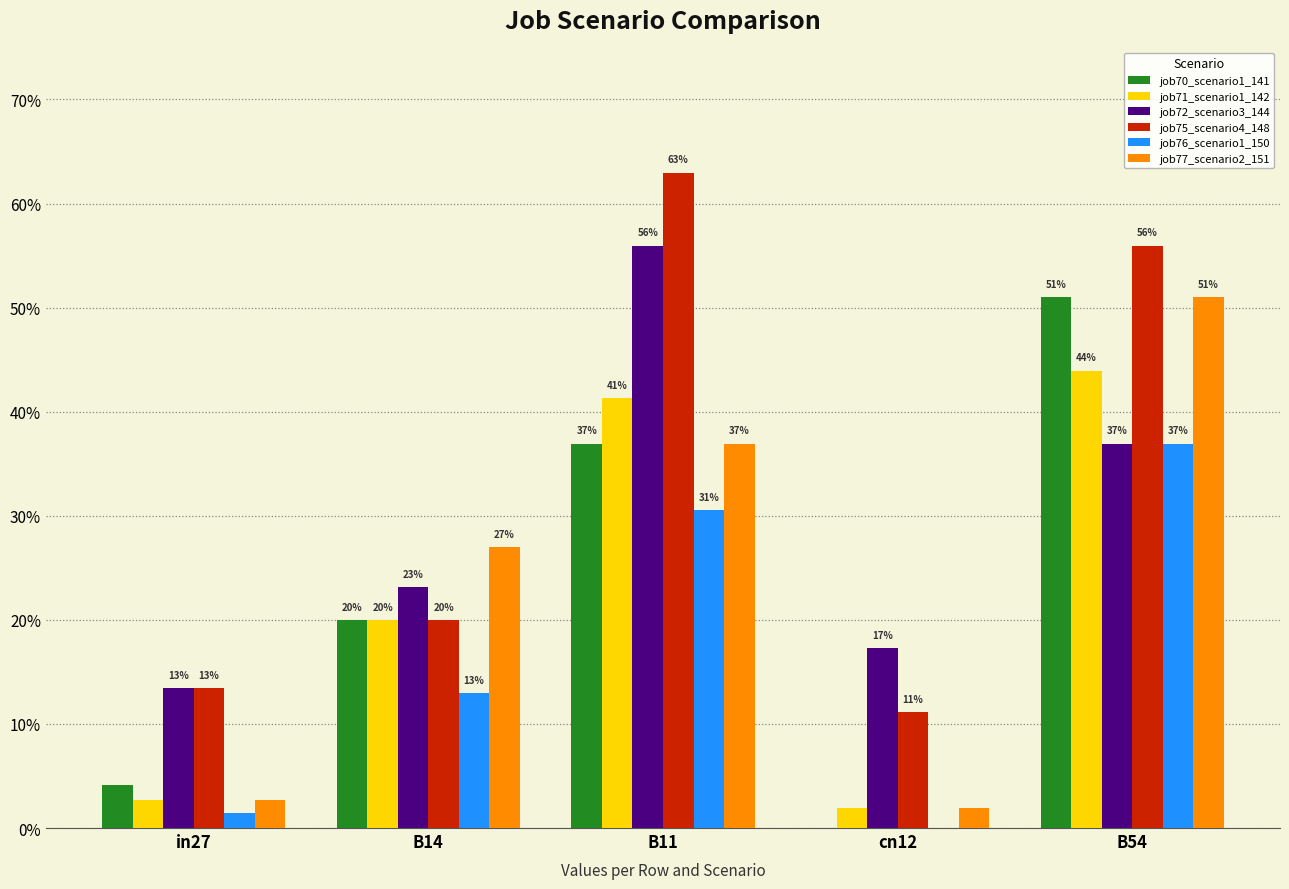

Which category has the highest value in the job70_scenario1_141 series?

B54